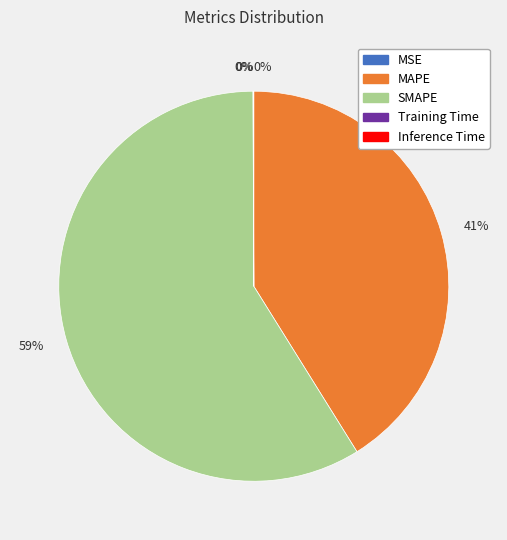

Does any single category account for the majority?

Yes